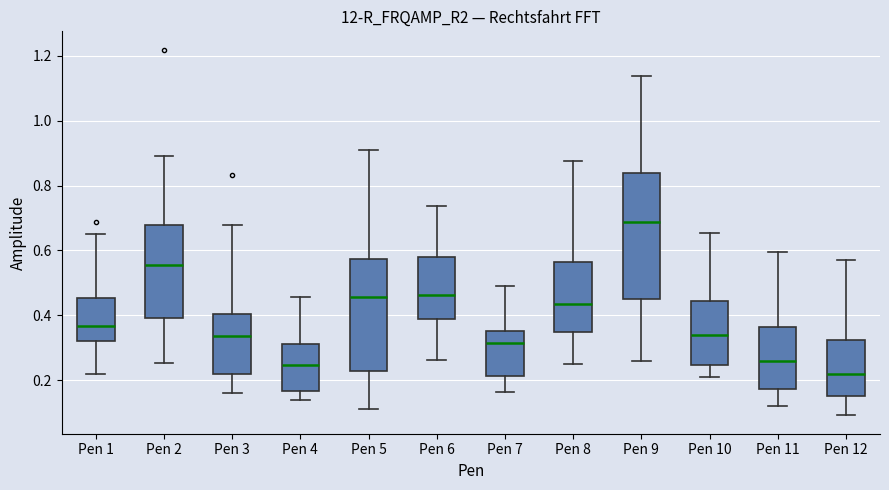

Reading left to right, read every box against the y-axis: the position of its median line, the range the box covers, and the ends of its whiskers. The values are not printed on the chart, so give them approximately, as read against the axis.

Pen 1: median 0.36, box 0.32 to 0.46, whiskers 0.22 to 0.64
Pen 2: median 0.56, box 0.40 to 0.68, whiskers 0.26 to 0.90
Pen 3: median 0.34, box 0.22 to 0.40, whiskers 0.16 to 0.68
Pen 4: median 0.24, box 0.16 to 0.32, whiskers 0.14 to 0.46
Pen 5: median 0.46, box 0.22 to 0.58, whiskers 0.12 to 0.90
Pen 6: median 0.46, box 0.38 to 0.58, whiskers 0.26 to 0.74
Pen 7: median 0.32, box 0.22 to 0.36, whiskers 0.16 to 0.50
Pen 8: median 0.44, box 0.34 to 0.56, whiskers 0.24 to 0.88
Pen 9: median 0.68, box 0.44 to 0.84, whiskers 0.26 to 1.14
Pen 10: median 0.34, box 0.24 to 0.44, whiskers 0.22 to 0.66
Pen 11: median 0.26, box 0.18 to 0.36, whiskers 0.12 to 0.60
Pen 12: median 0.22, box 0.16 to 0.32, whiskers 0.10 to 0.56